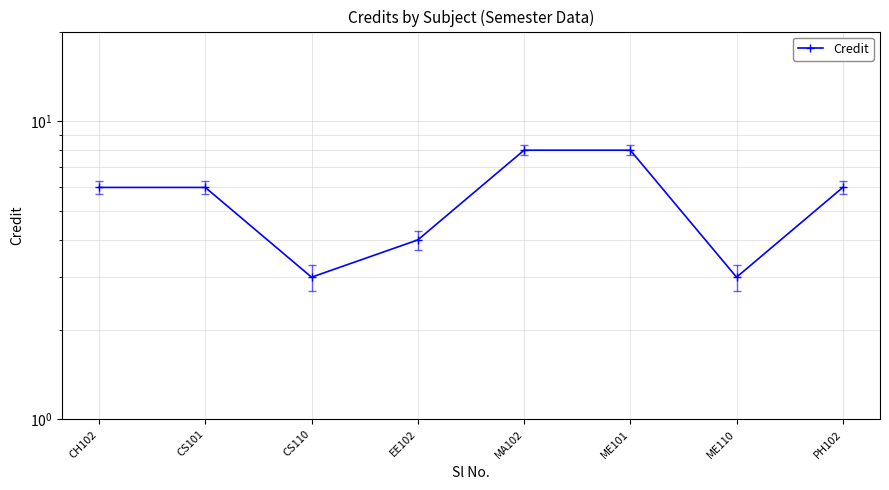

Reading left to right, extract all data points from this chart.

CH102=6	CS101=6	CS110=3	EE102=4	MA102=8	ME101=8	ME110=3	PH102=6